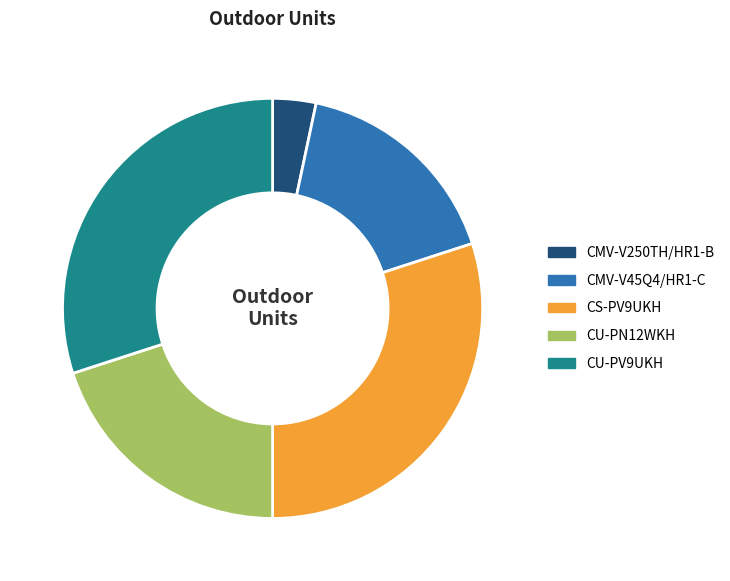

Is there a majority slice in this chart?

No